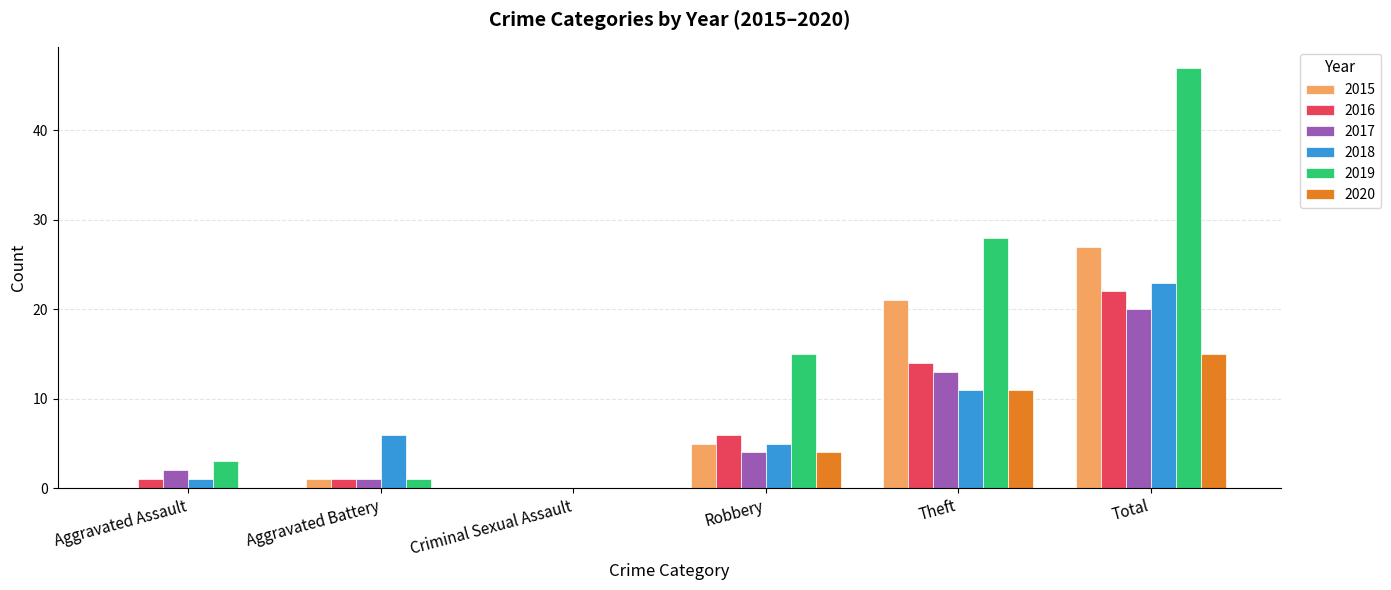

At which label is 2017 closest to 10?

Theft